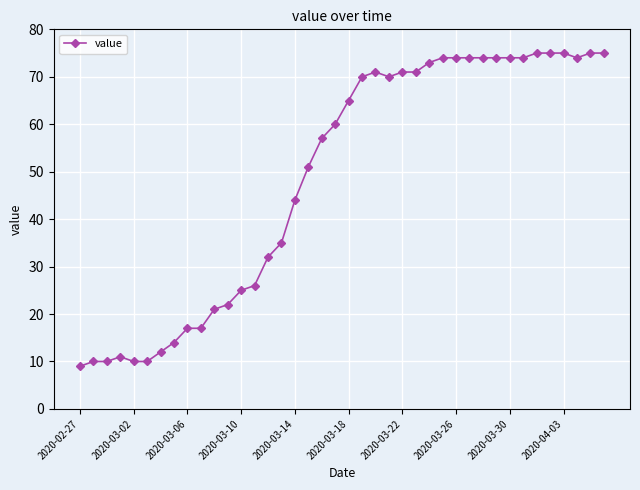

What is the minimum value shown in the chart?

9